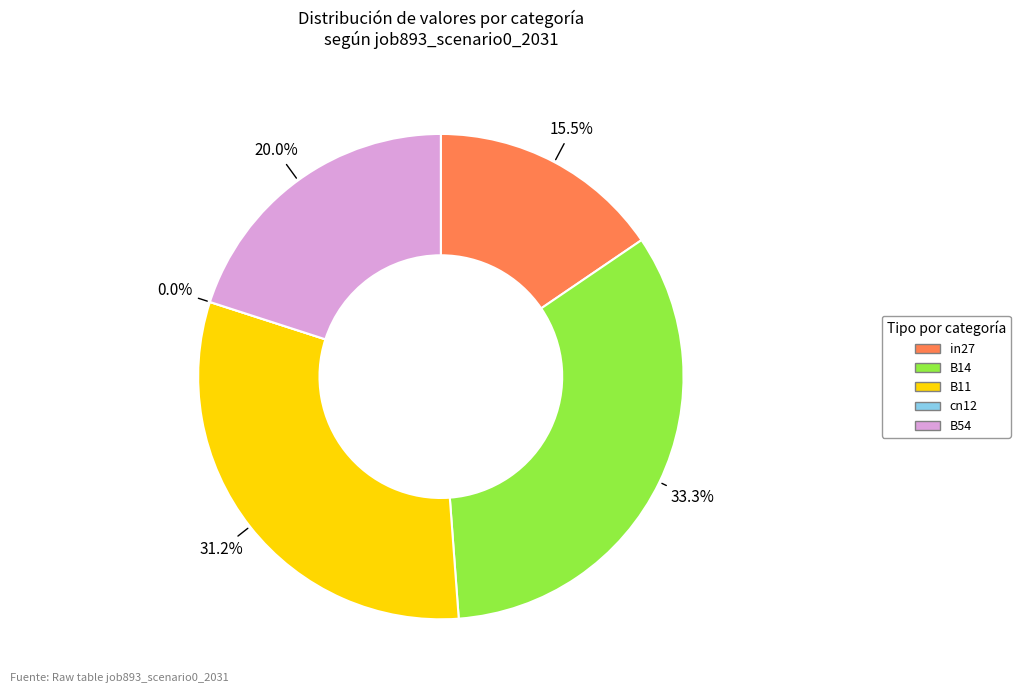

To the nearest percent, what percentage of the pie is B11?

31%